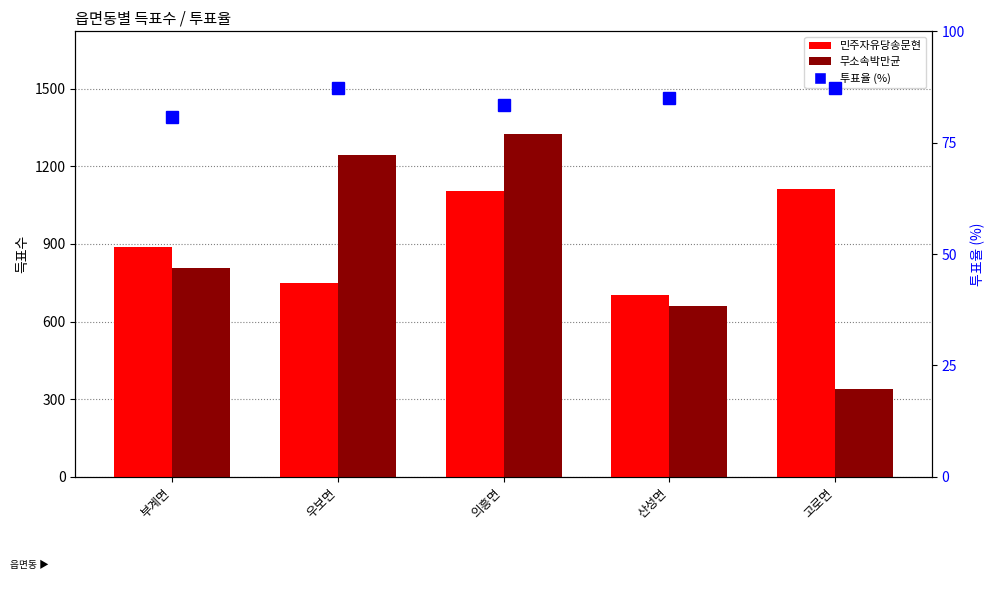

Does the chart contain any negative values?

No